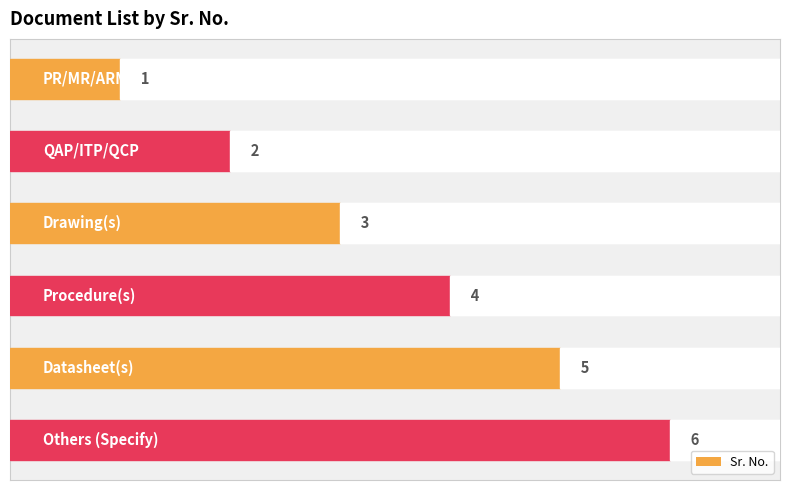

The chart shows a value of 0 at PR/MR/ARM. True or false?

False